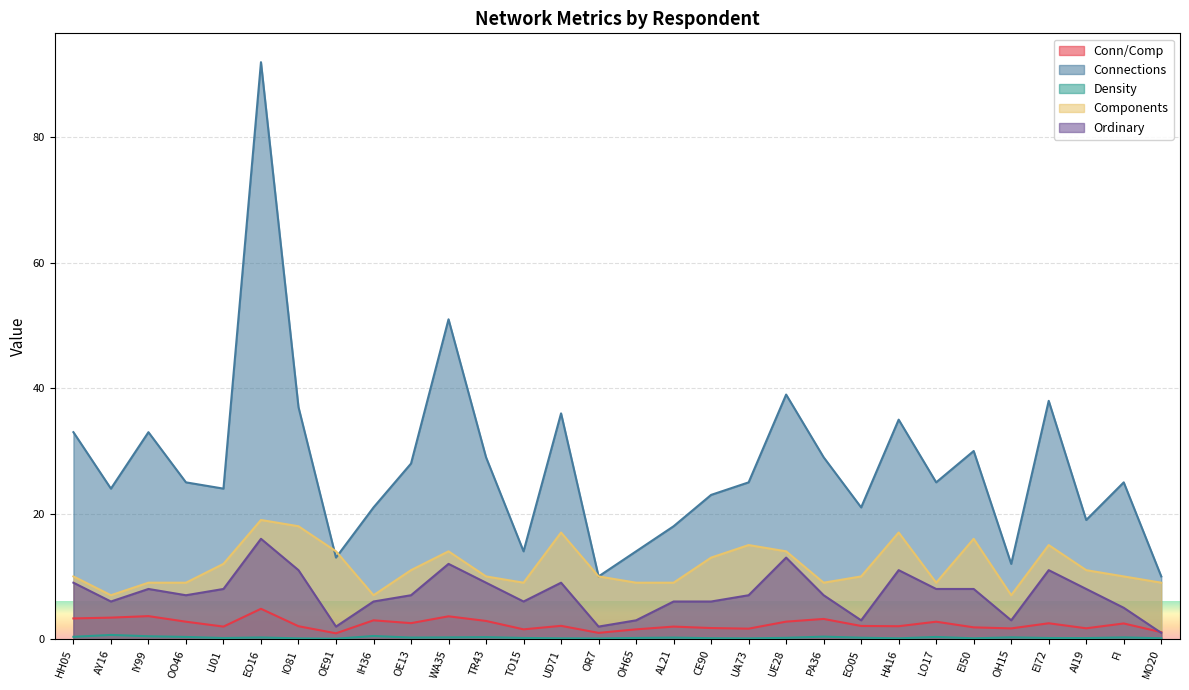

What is the value of the Connections point at the 15th from the left?

10.0